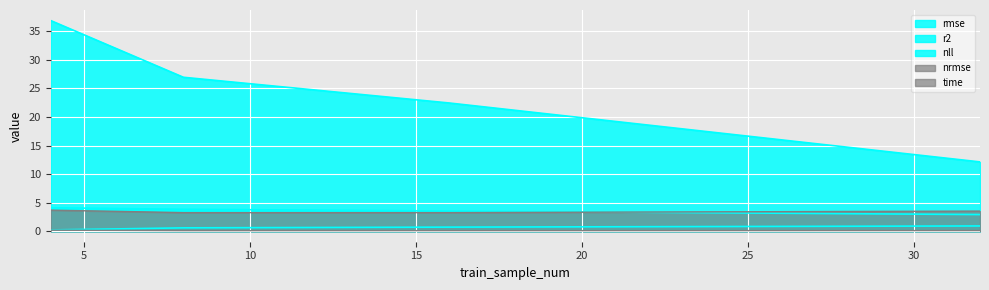

What are all the series names shown in the legend?

rmse, nrmse, r2, nll, time